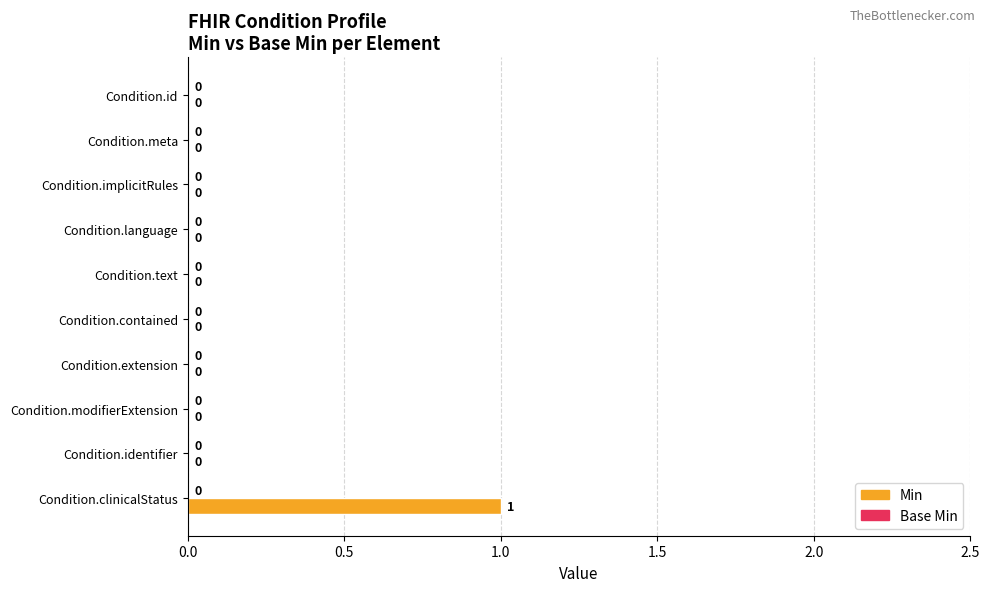

Which category has the highest value across all series?

Condition.clinicalStatus